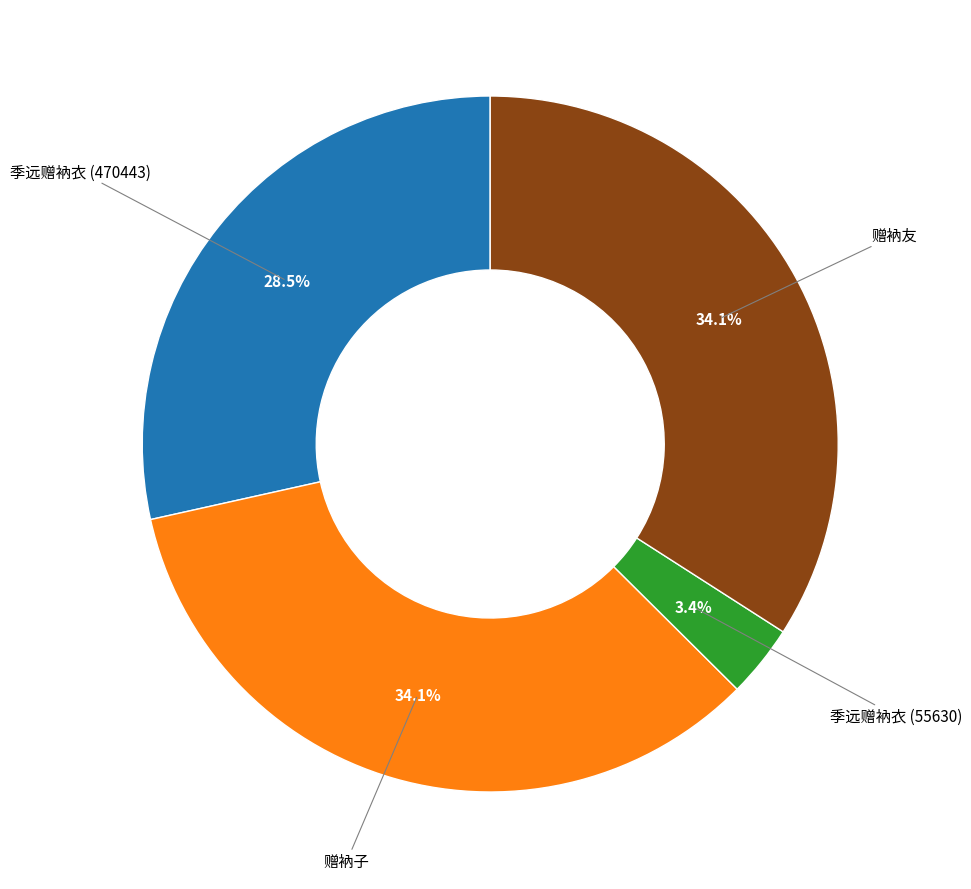

How many segments does this pie chart have?

4